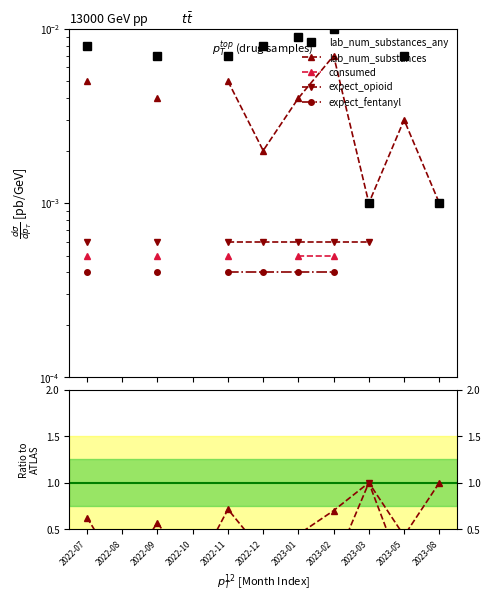

Between 2023-03 and 2022-07, which is larger?

2022-07